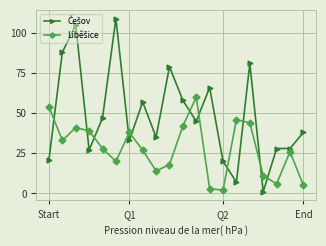

What is the maximum value shown in the chart?

109